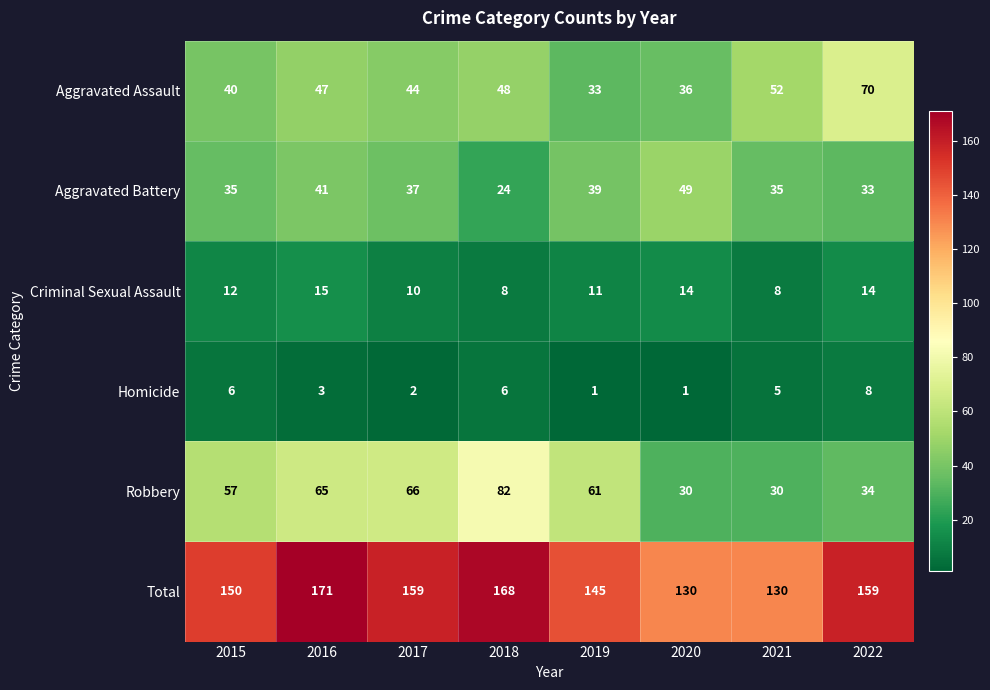

What is the spread (max minus min) of values at 2020?

129